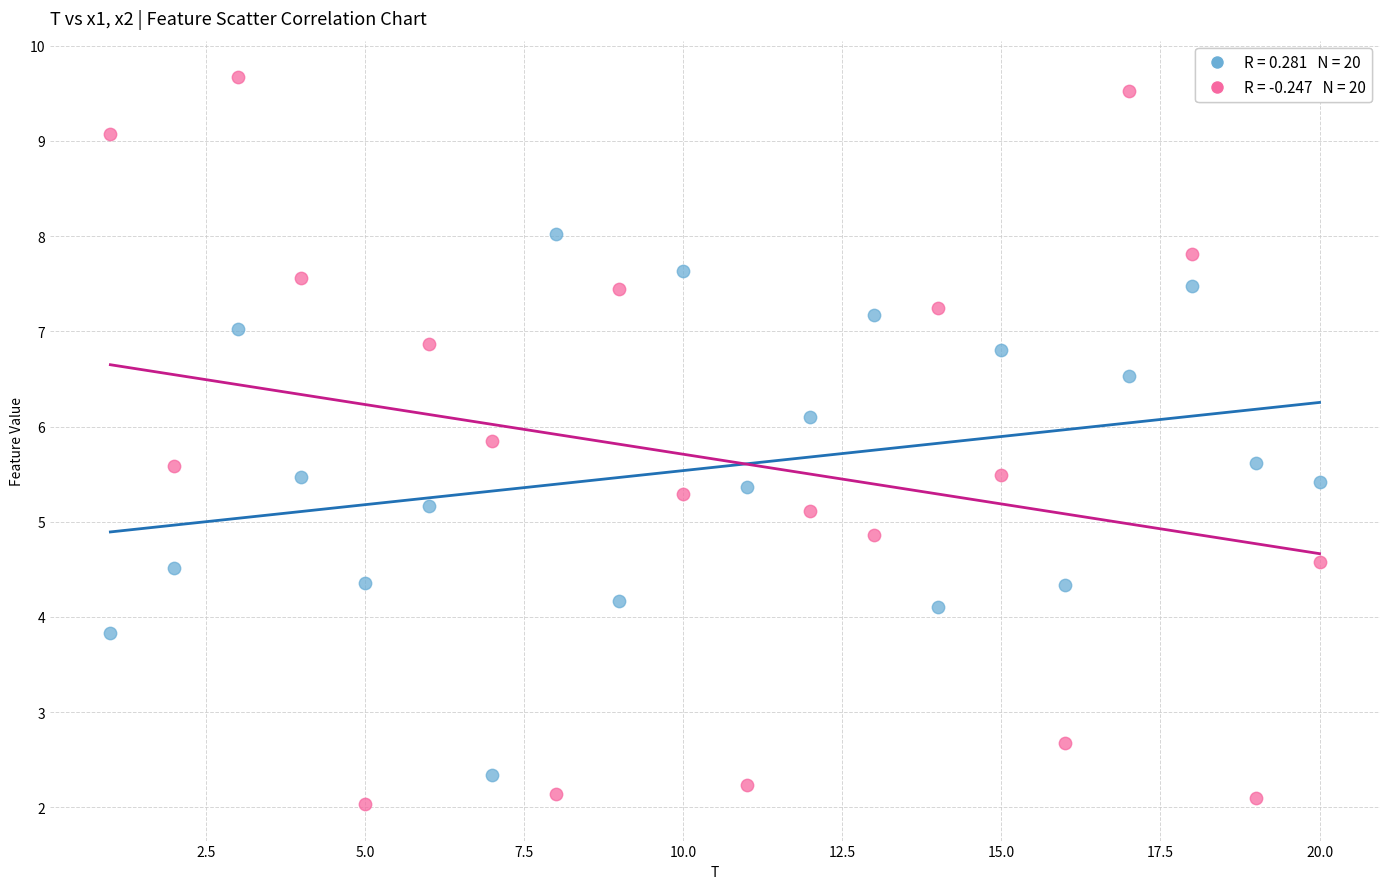

Across all data points, what is the range of X values (max minus min)?

19.0